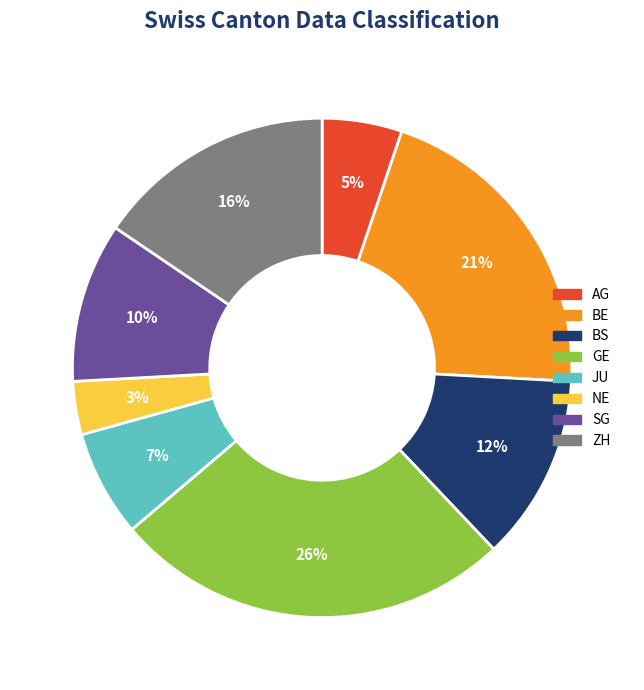

How many segments does this pie chart have?

8